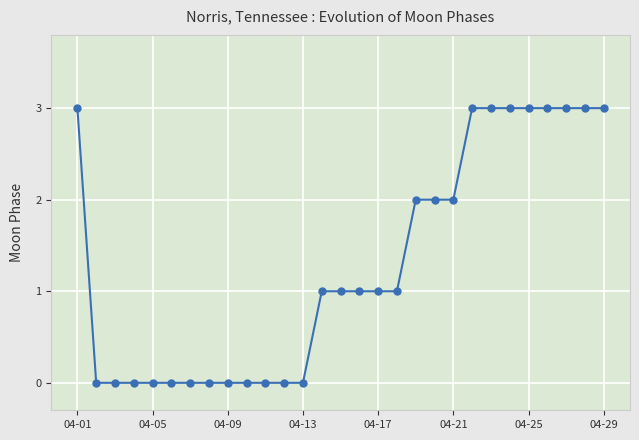

What is the greatest value displayed?

3